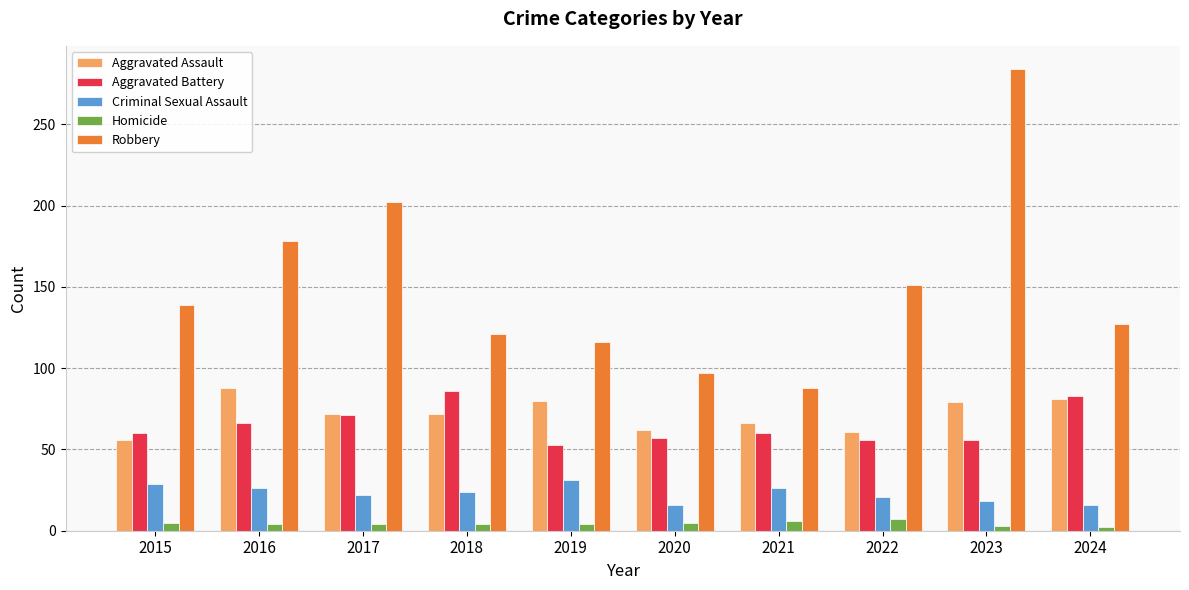

What is the difference between the second highest and minimum values in the Homicide series?

4